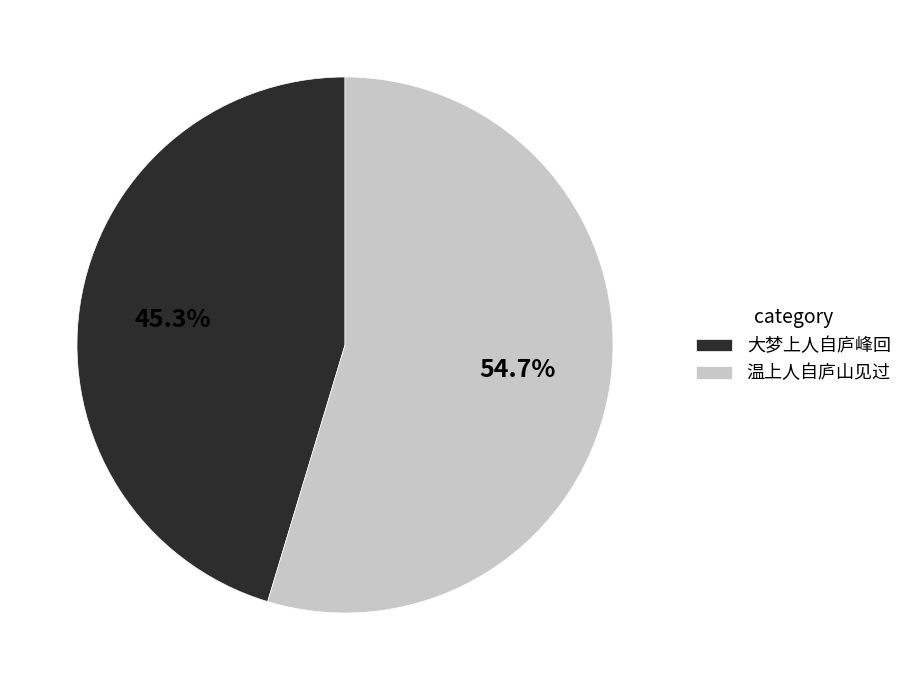

Does 大梦上人自庐峰回 represent more than half of the total?

No